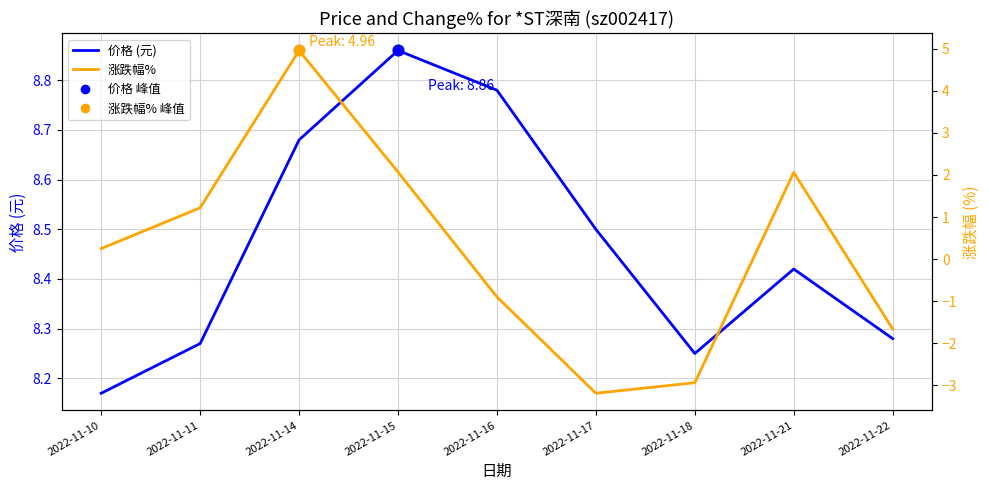

Which series has the largest Y range (max minus min)?

涨跌幅% 